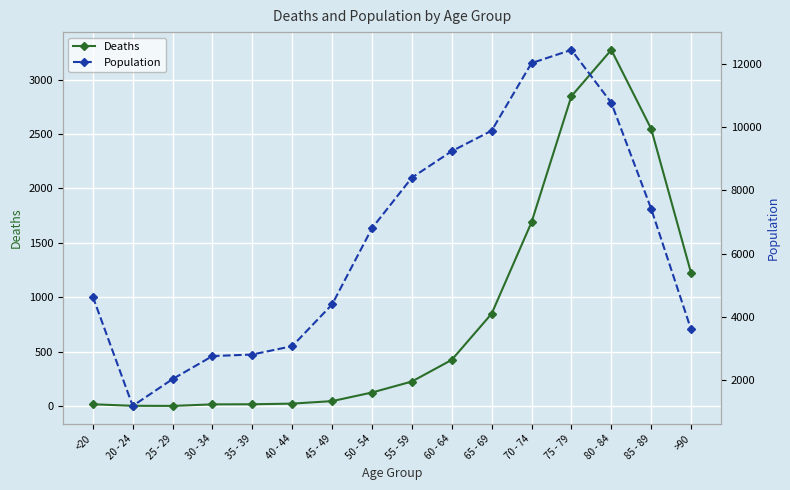

What is the approximate value of Population at 40 - 44?

3078